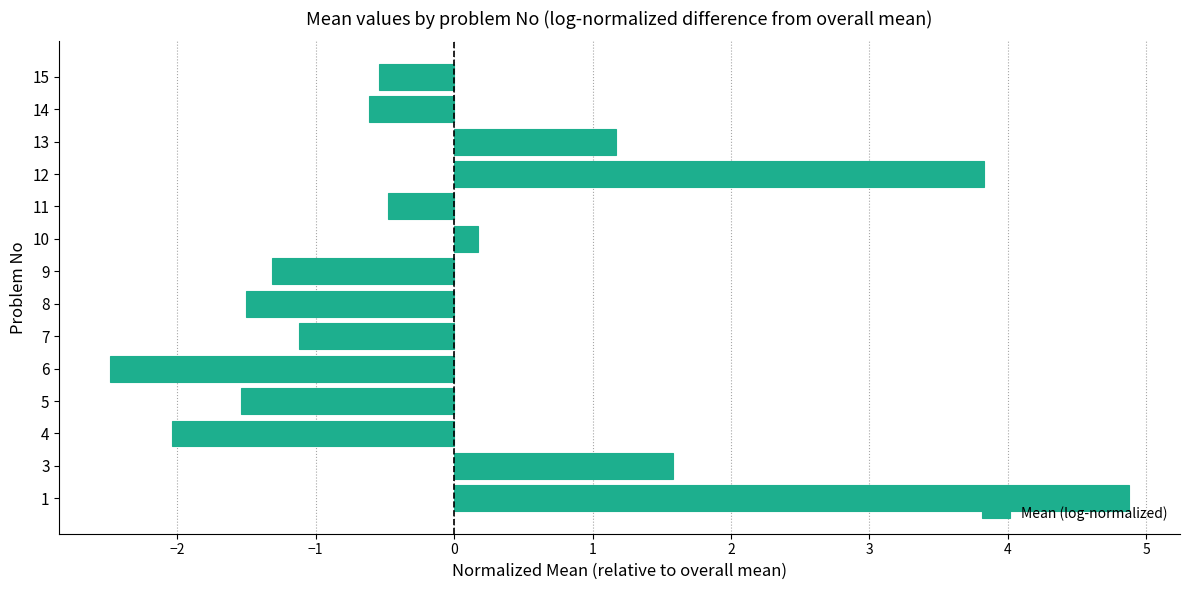

What is the change in value from 7 to 11?

+0.6